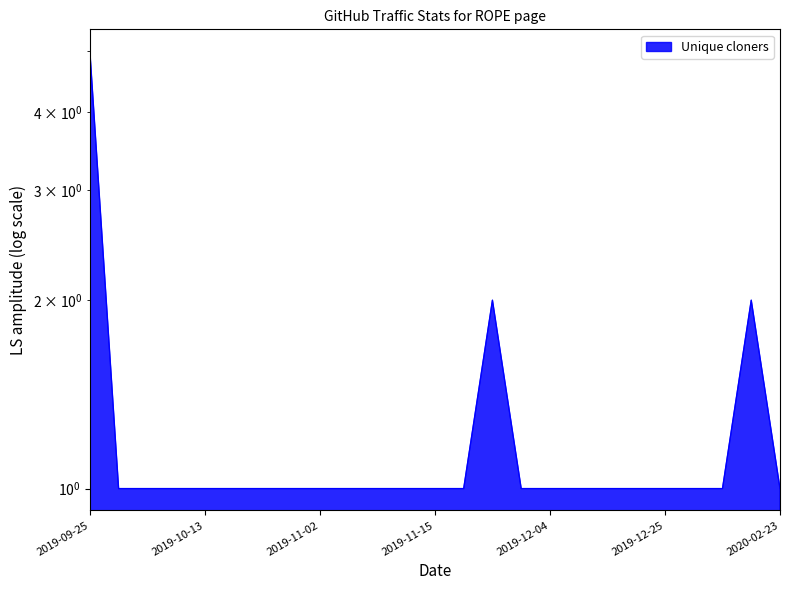

What is the value of the 2nd point from the left?

1